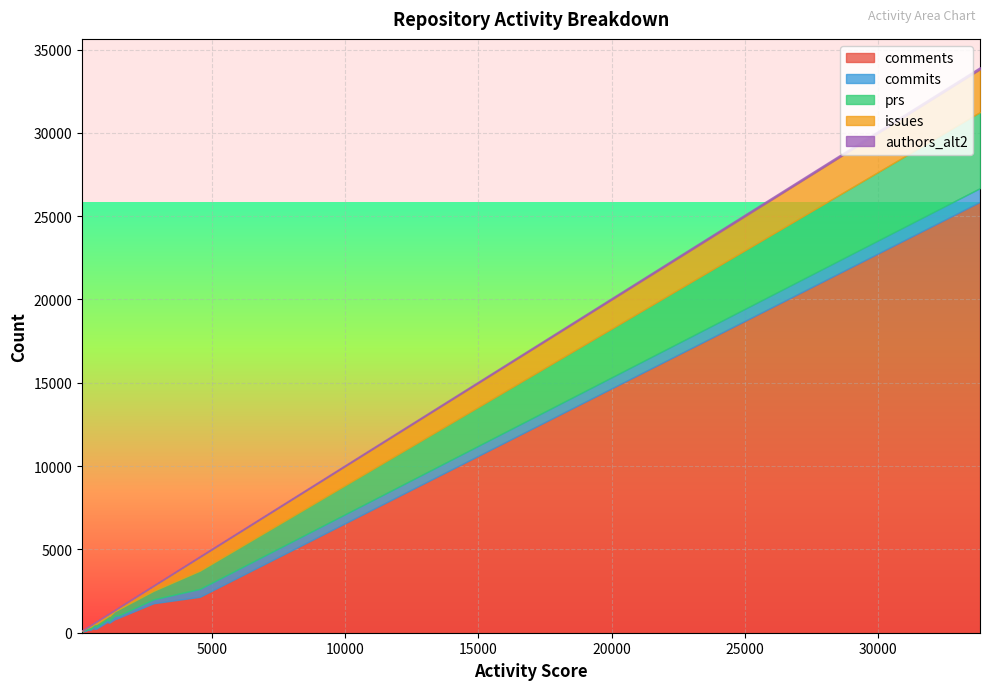

True or false: authors_alt2 has a value of 8 at 141.

True